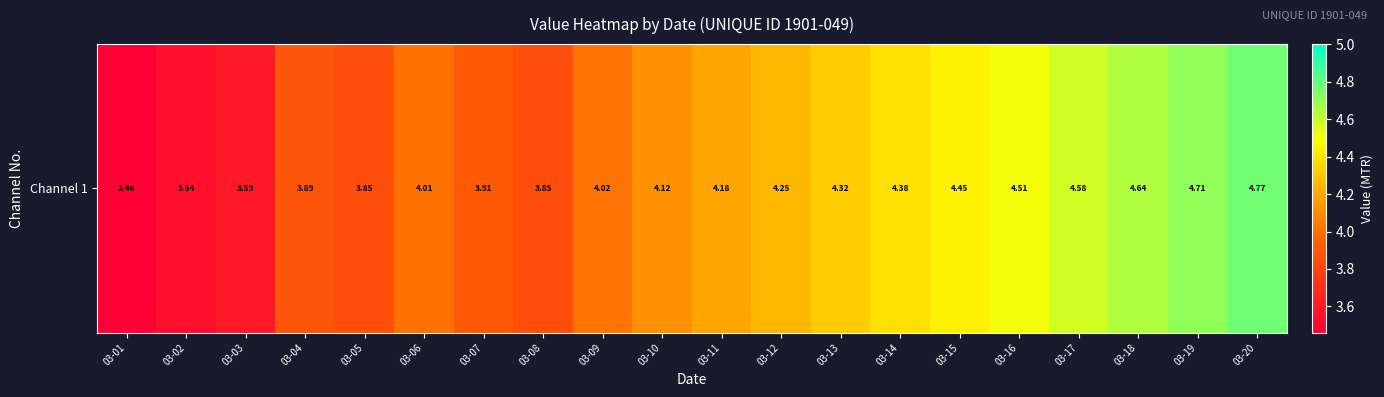

What is the maximum value shown in the chart?

4.8